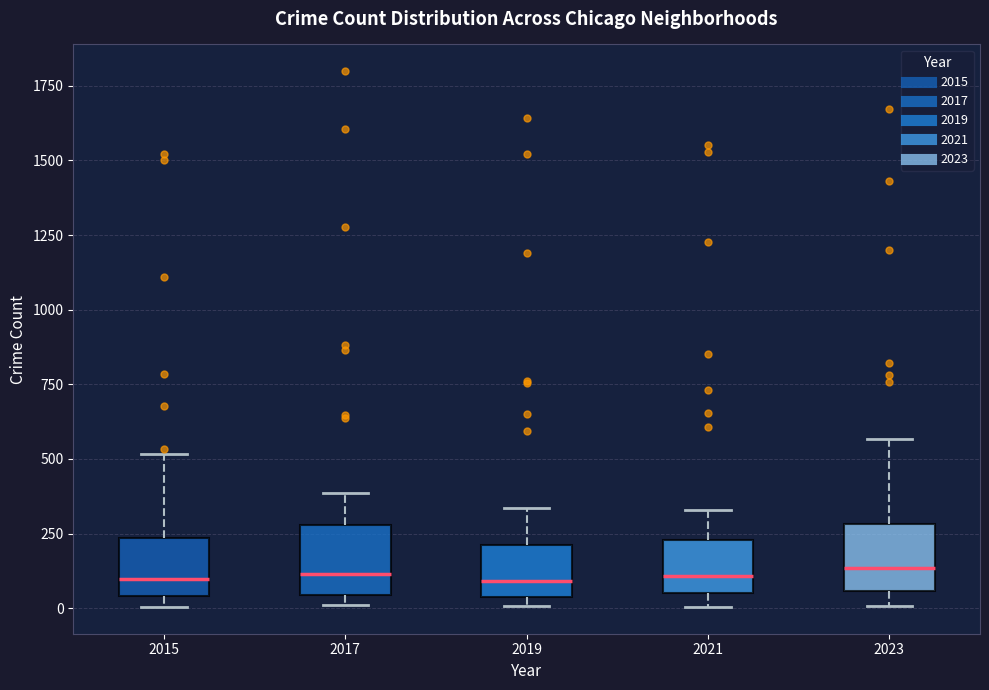

Reading left to right, transcribe this box plot: for each box, give where its median line is, the range the box spans, and where its two whiskers end, as read against the y-axis. The values are not printed on the chart, so give them approximately, as read against the axis.

2015: median 100, box 50 to 250, whiskers 0 to 500
2017: median 100, box 50 to 300, whiskers 0 to 400
2019: median 100, box 50 to 200, whiskers 0 to 350
2021: median 100, box 50 to 250, whiskers 0 to 350
2023: median 150, box 50 to 300, whiskers 0 to 550